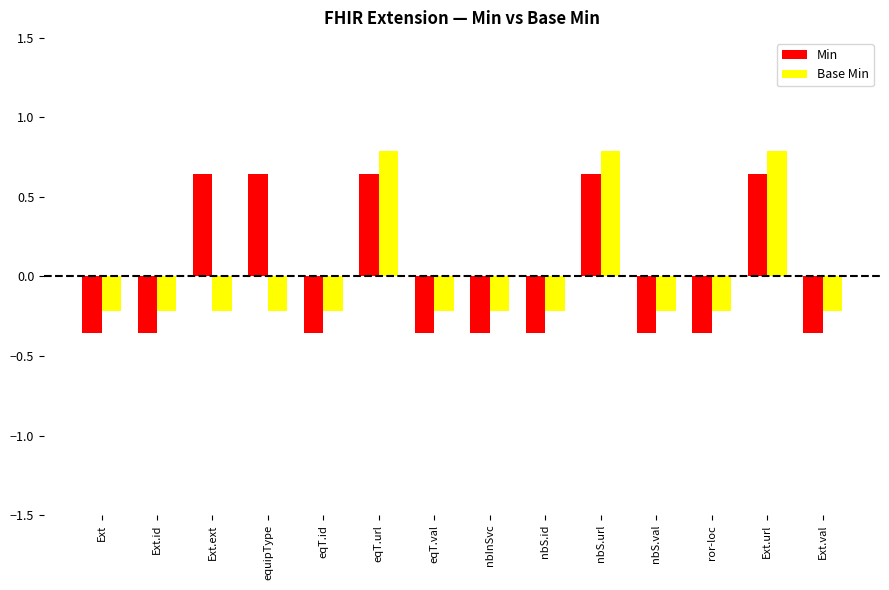

What is the label of the 8th bar from the left?

nbInSvc